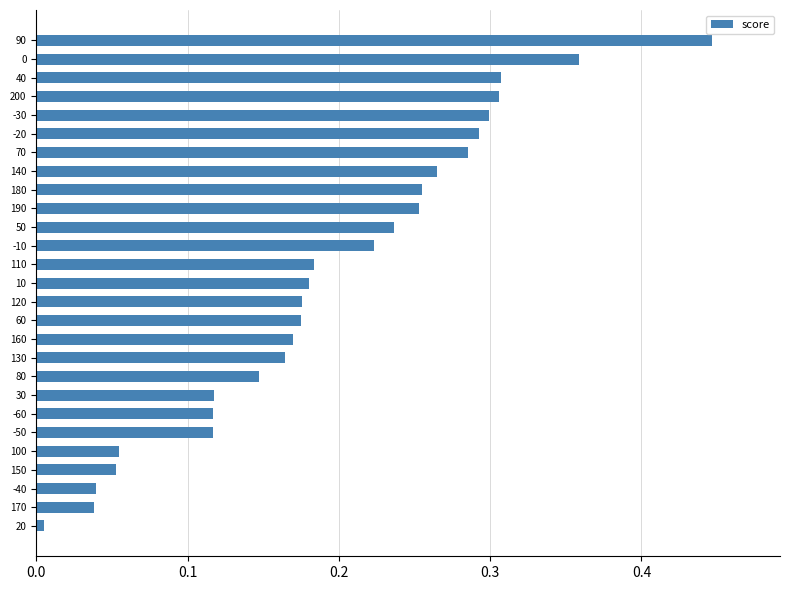

What is the label of the 14th bar from the top?

10